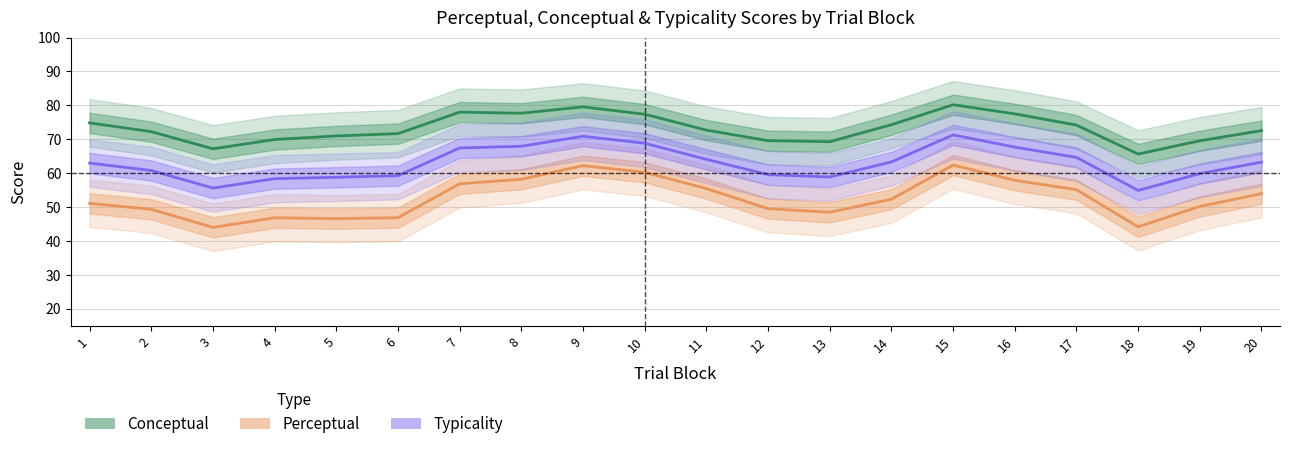

Reading left to right, extract all data points from this chart.

Conceptual: 1=74.8	2=72.2	3=67.2	4=69.9	5=71.0	6=71.7	7=78.0	8=77.7	9=79.6	10=77.4	11=72.7	12=69.6	13=69.3	14=74.3	15=80.2	16=77.5	17=74.2	18=65.6	19=69.6	20=72.6
Perceptual: 1=51.1	2=49.3	3=44.0	4=46.8	5=46.6	6=46.9	7=56.9	8=58.2	9=62.2	10=60.3	11=55.5	12=49.5	13=48.5	14=52.3	15=62.4	16=57.9	17=55.1	18=44.2	19=50.2	20=54.0
Typicality: 1=63.0	2=60.8	3=55.6	4=58.4	5=58.8	6=59.3	7=67.4	8=67.9	9=70.9	10=68.8	11=64.1	12=59.6	13=58.9	14=63.3	15=71.3	16=67.7	17=64.7	18=54.9	19=59.9	20=63.3